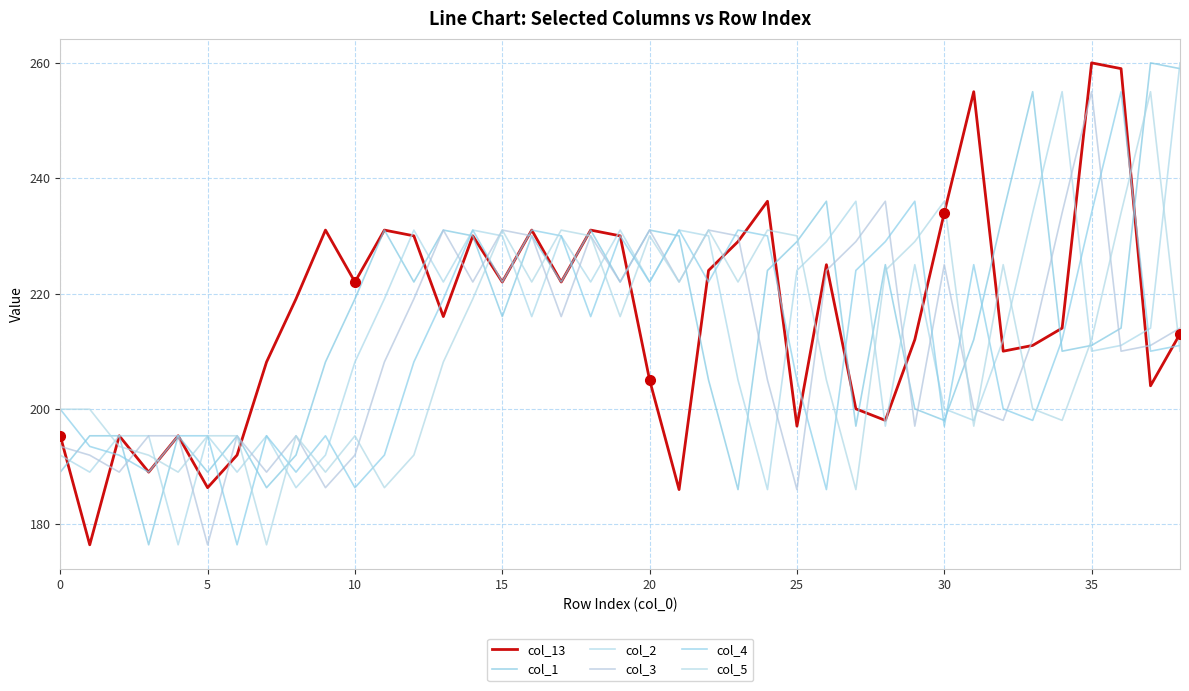

Is this an area chart (filled region under the line)?

No